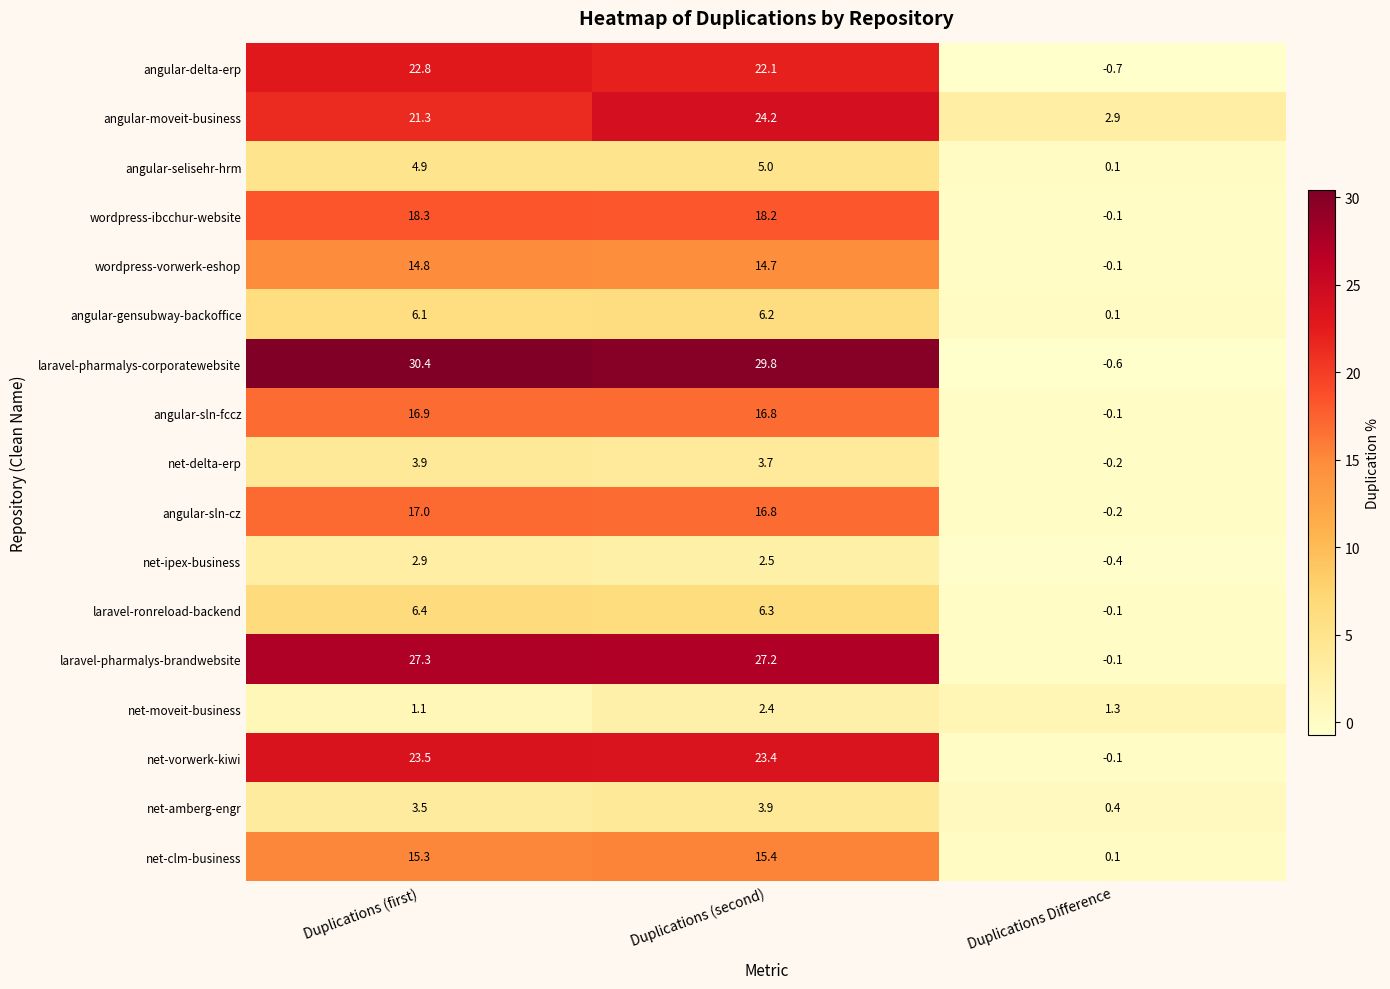

Between Duplications (first) and Duplications (second), which series saw the biggest shift?

angular-moveit-business